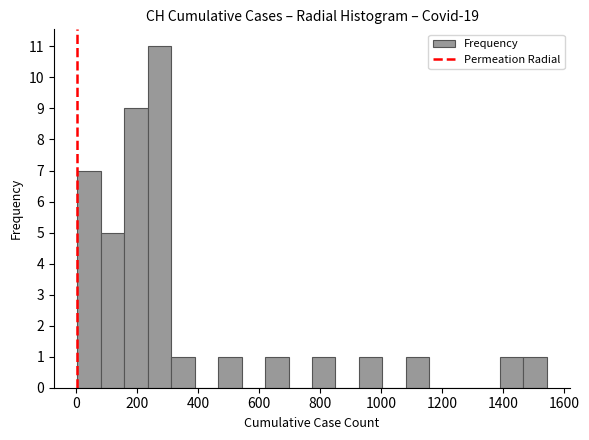

Read against the x-axis, roughly where is the centre of the tallest bar?

280